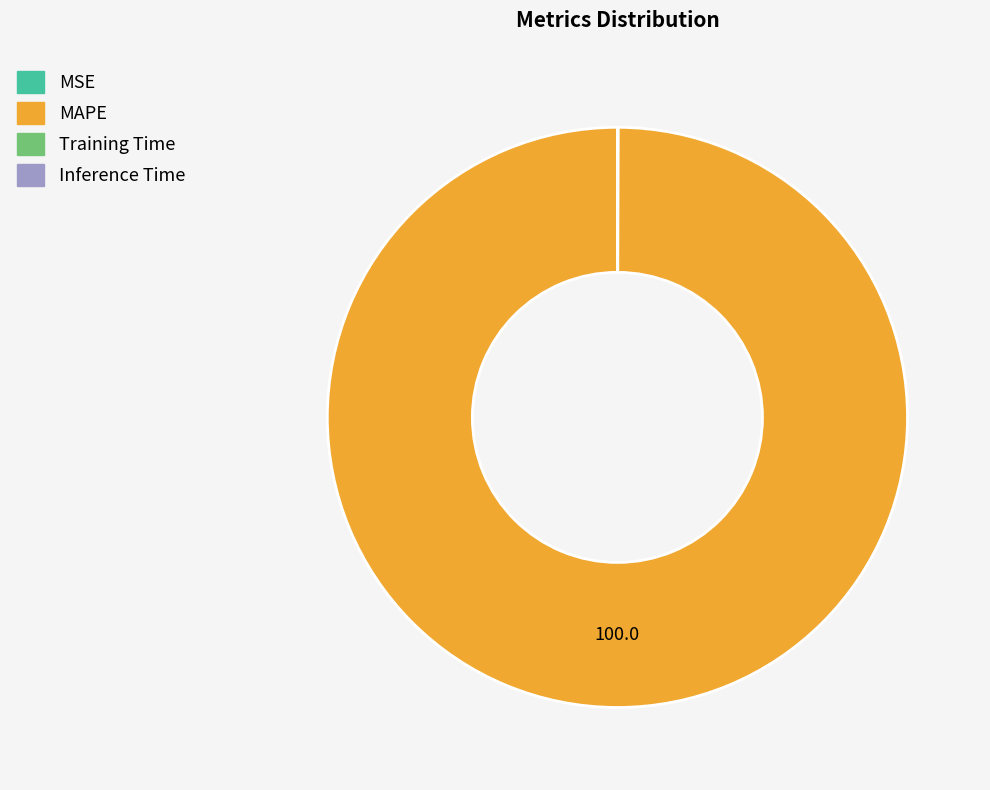

Is there any slice that represents more than half of the pie?

Yes